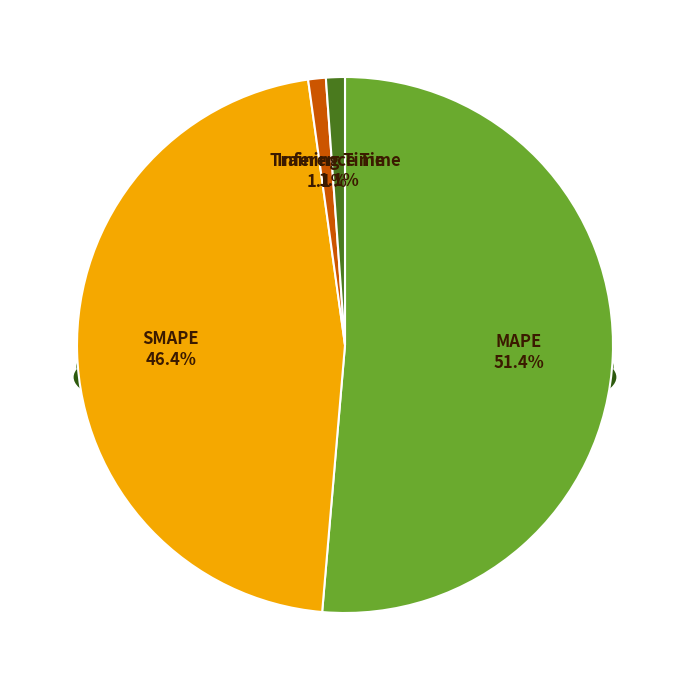

How many slices are in this pie chart?

4